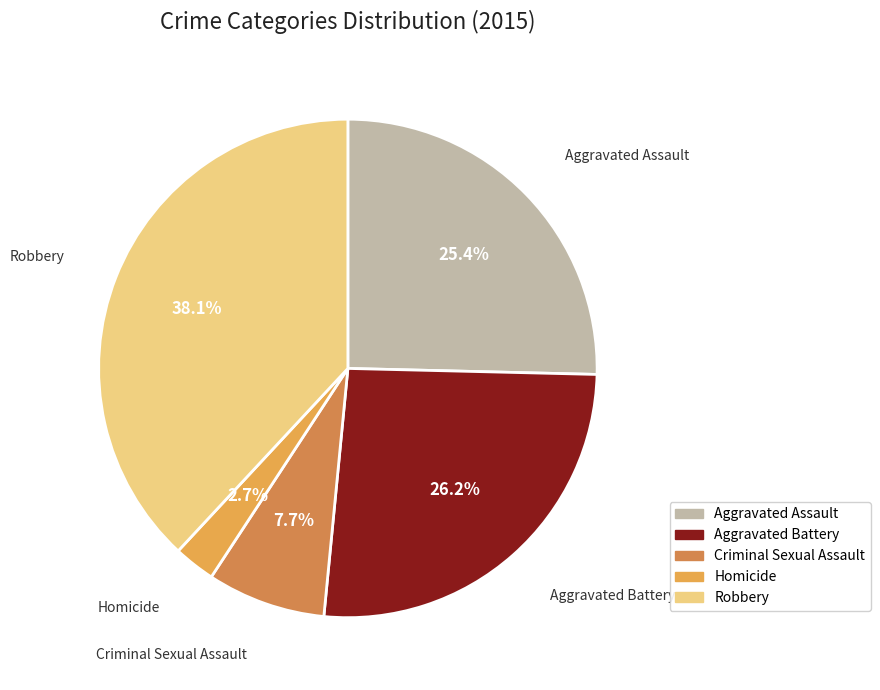

What percentage do Aggravated Assault and Criminal Sexual Assault together represent?

33.1%